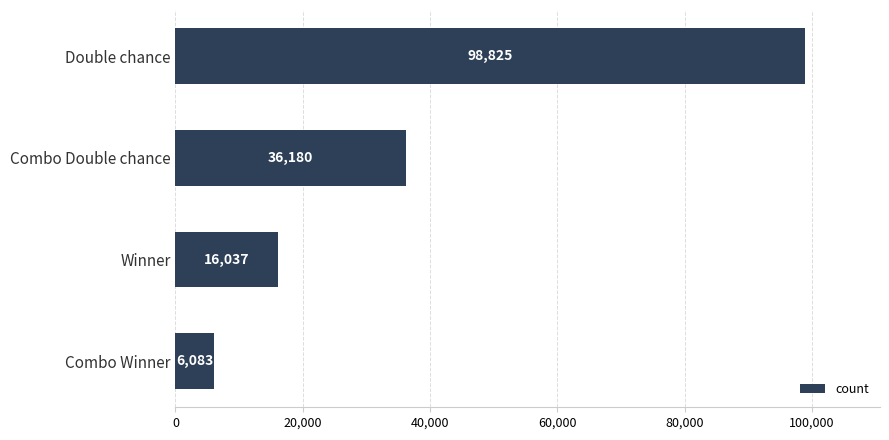

What is the minimum value shown in the chart?

6083